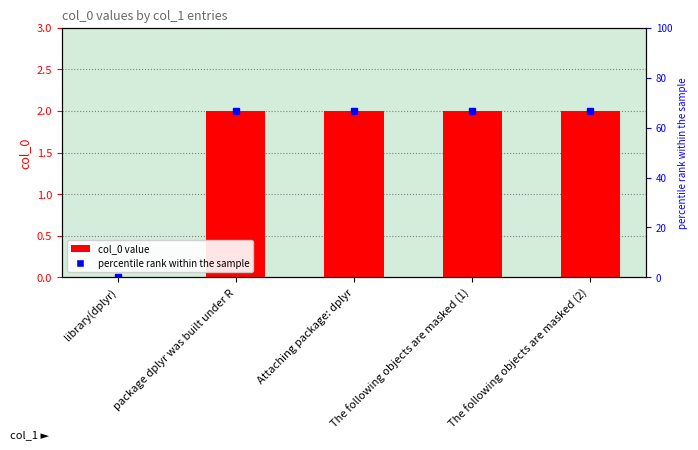

At which label is the value closest to 1?

library(dplyr)